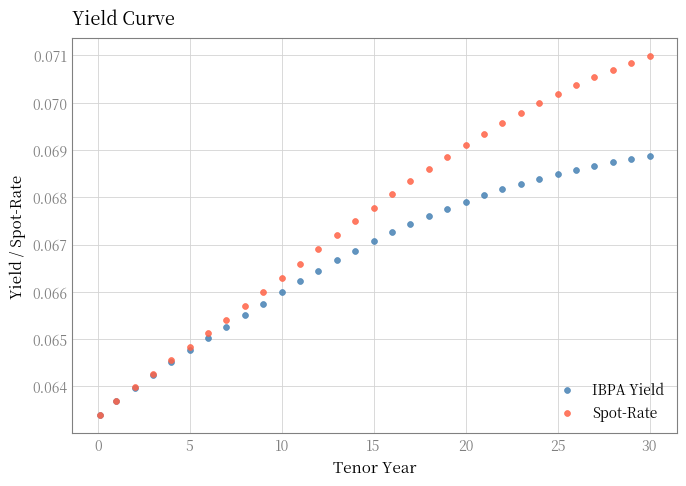

Which series has the widest spread of Y values?

Spot-Rate